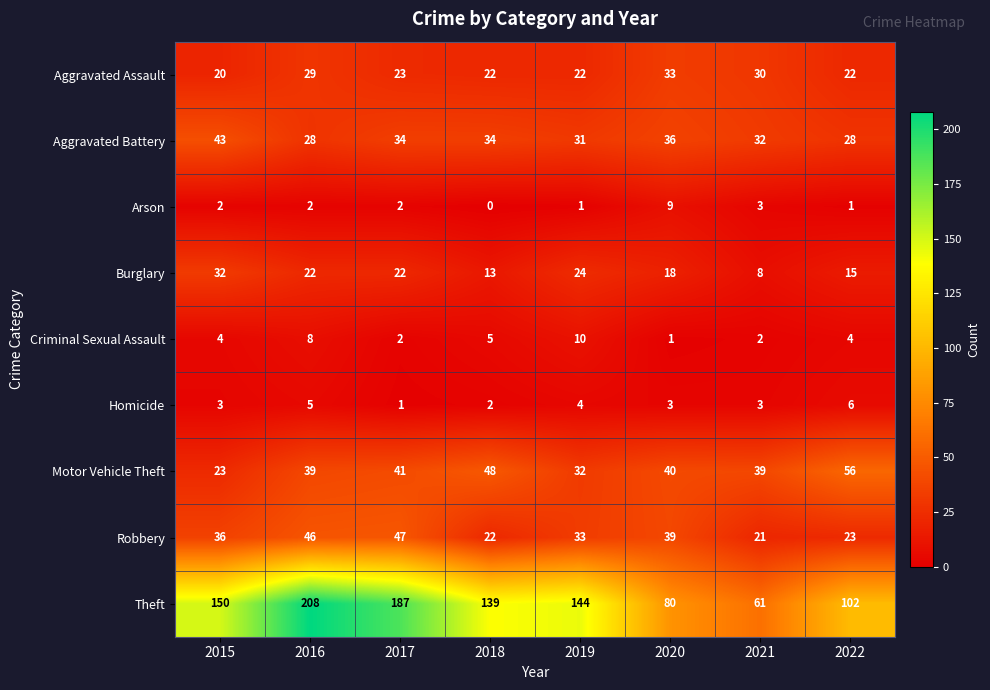

What is the difference between the maximum and minimum values in the Theft series?

147